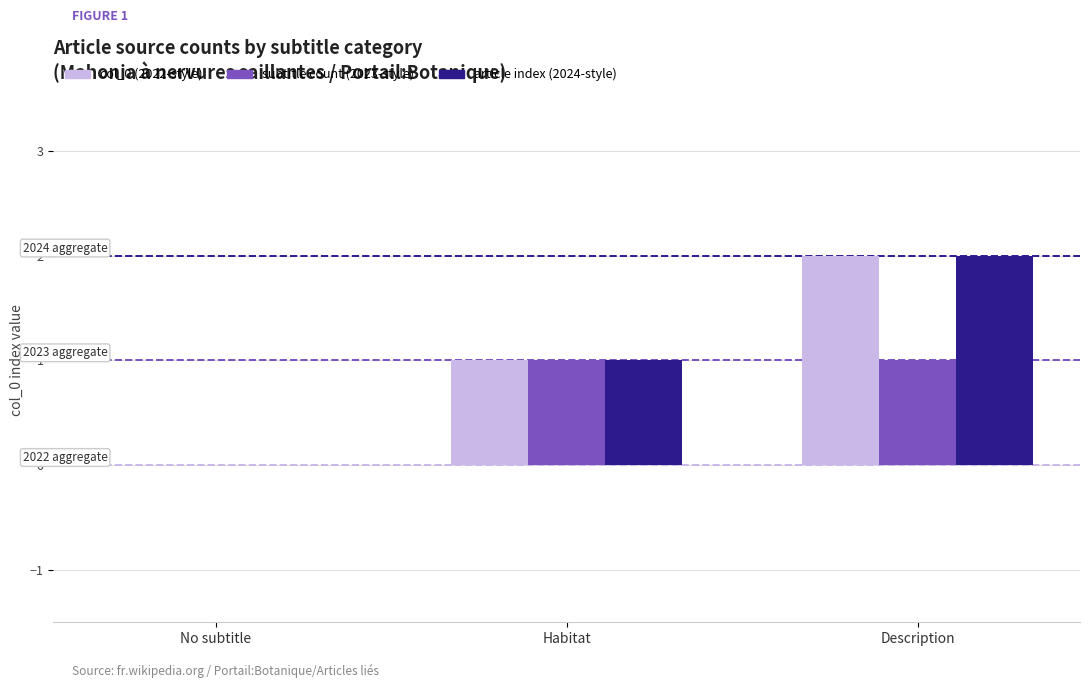

Where is article index (2024-style) nearest to the value 1?

Habitat